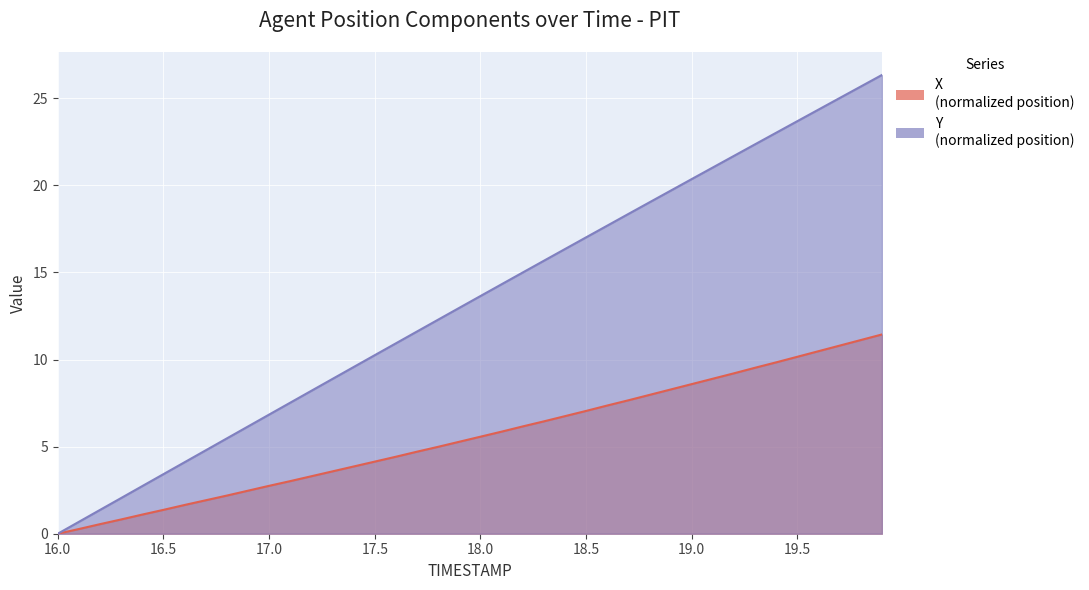

What is the total value across all series at 16.6?

5.8